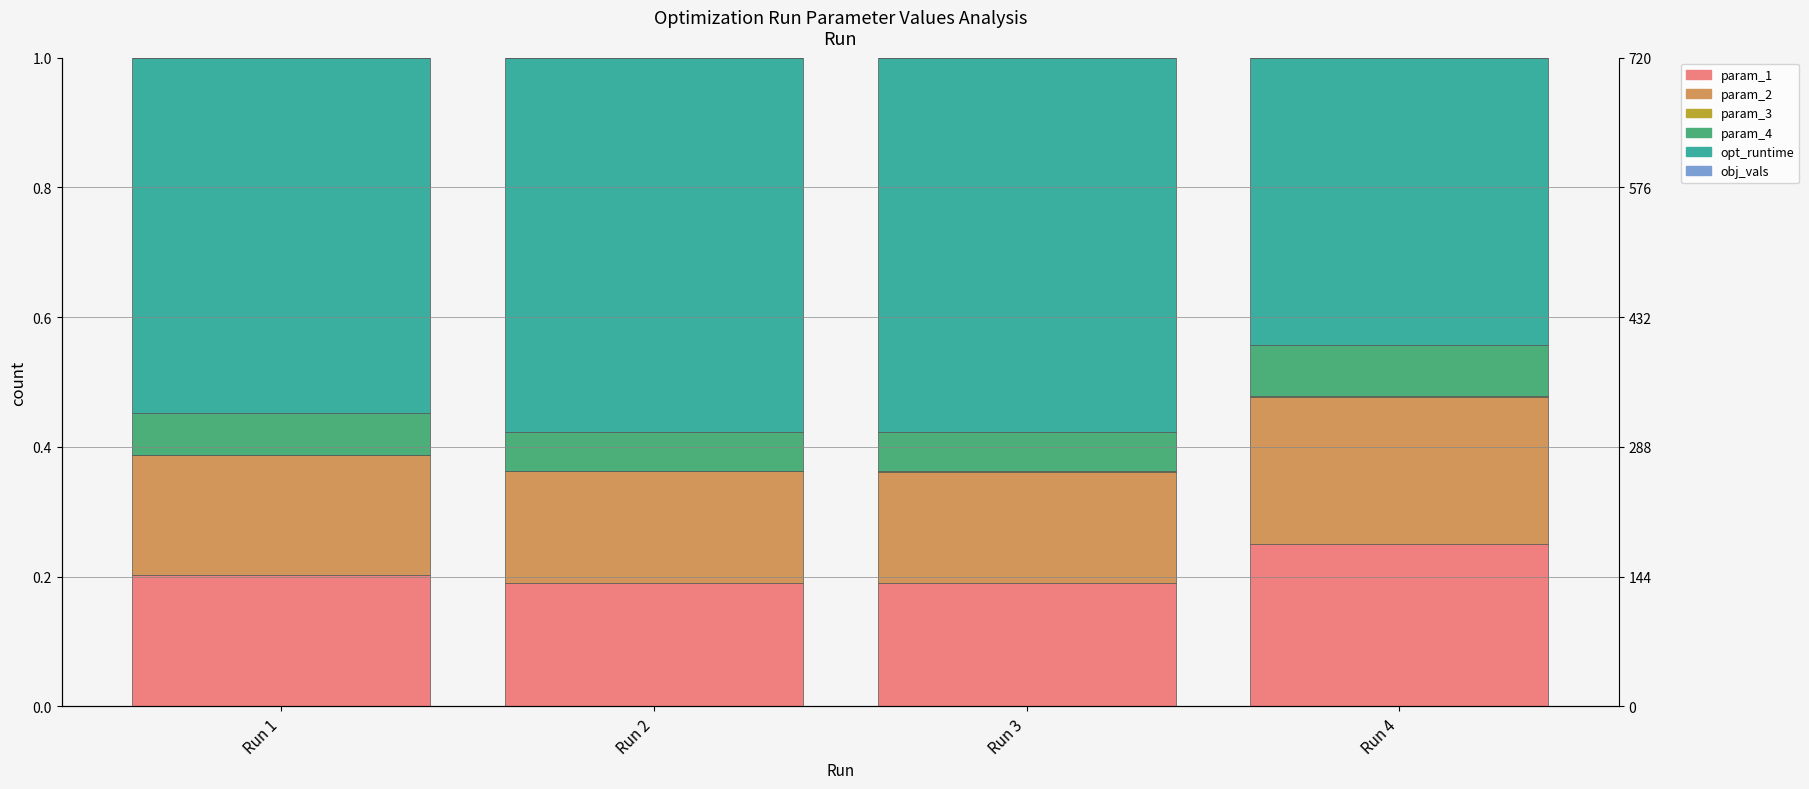

List the labels in order of param_2 value, smallest first.

Run 3, Run 2, Run 1, Run 4